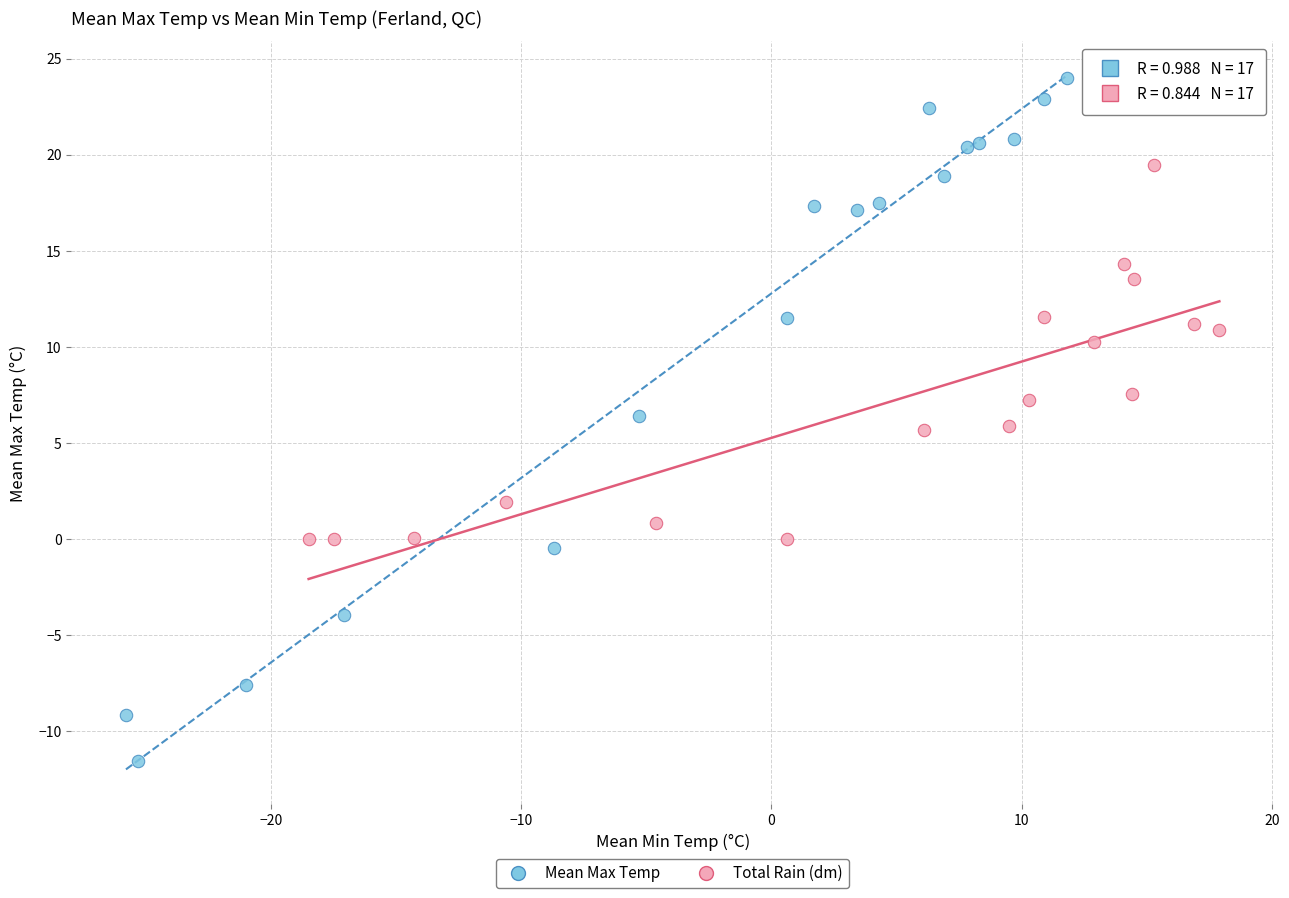

What are all the series names shown in the legend?

Mean Max Temp, Total Rain (dm)